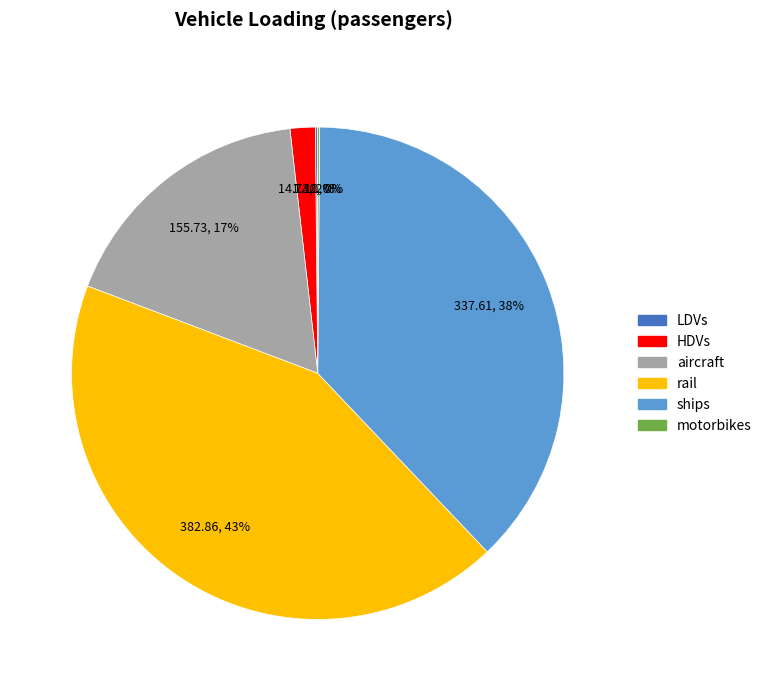

To the nearest percent, what portion does aircraft represent?

17%